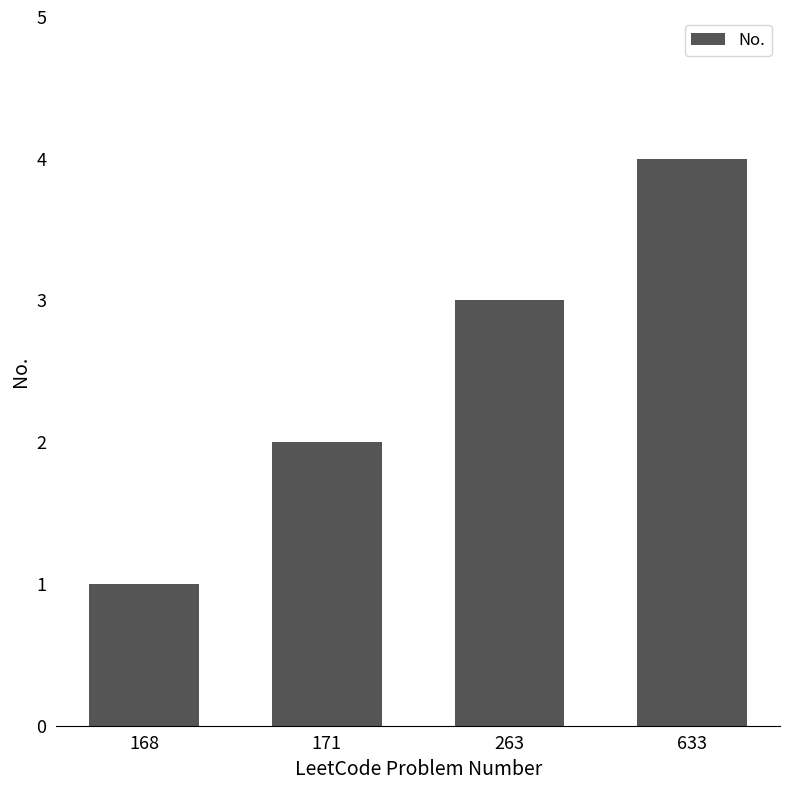

How many series are shown in this chart?

1